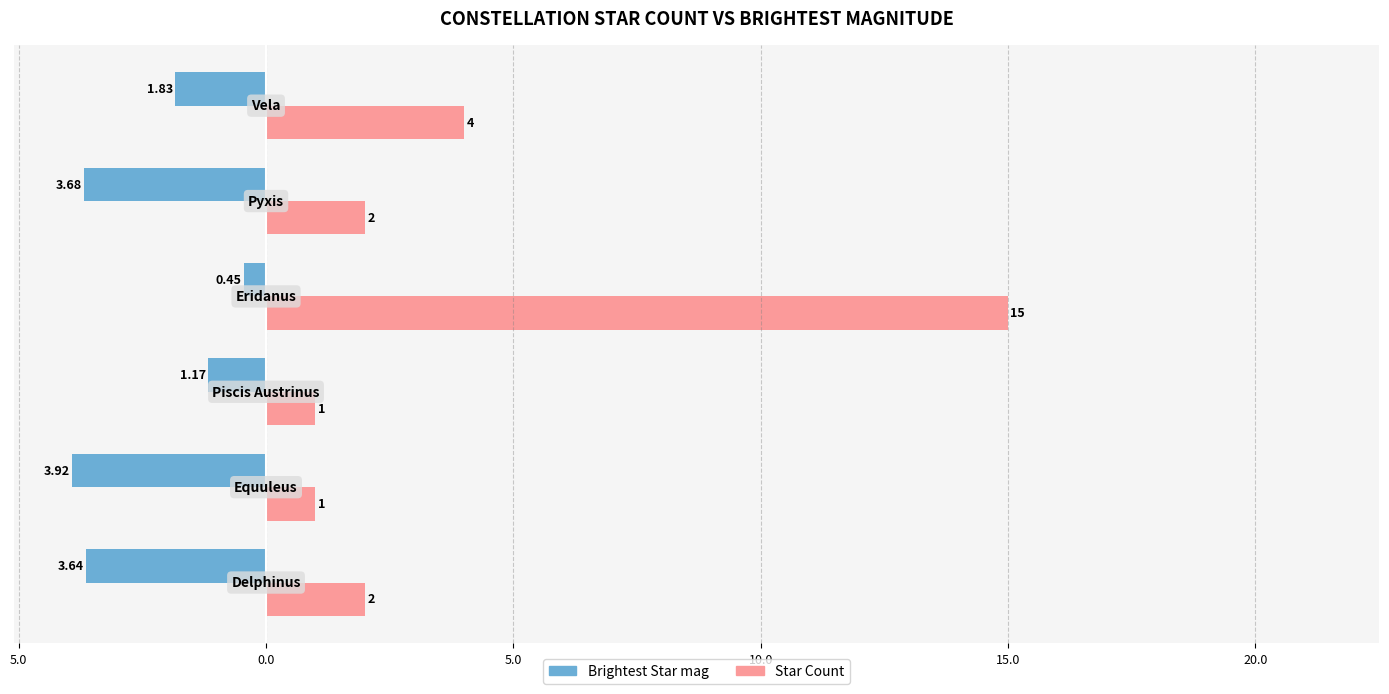

What are all the series names shown in the legend?

Brightest Star mag, Star Count